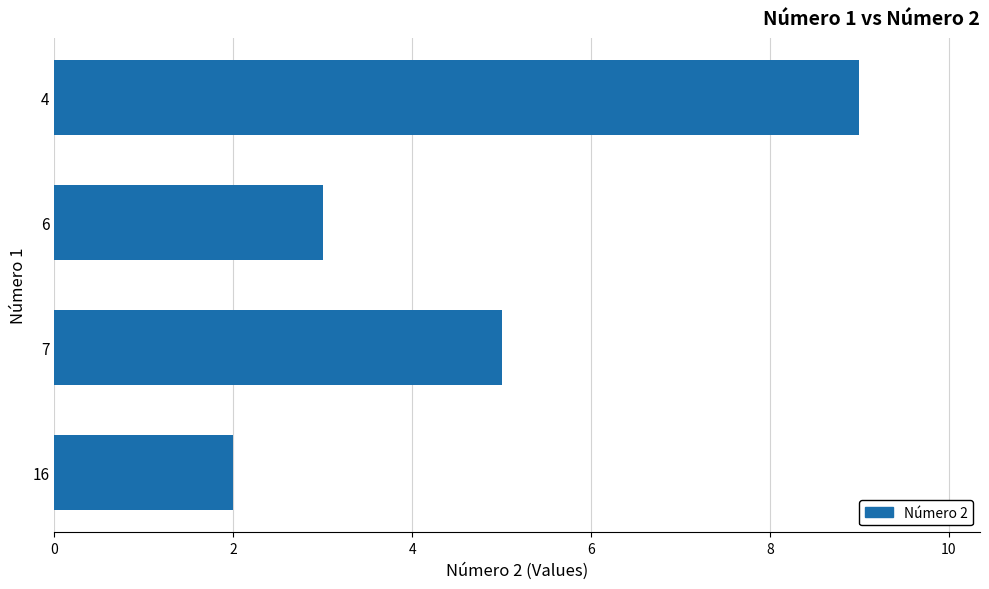

List the labels in order of value, smallest first.

16, 6, 7, 4